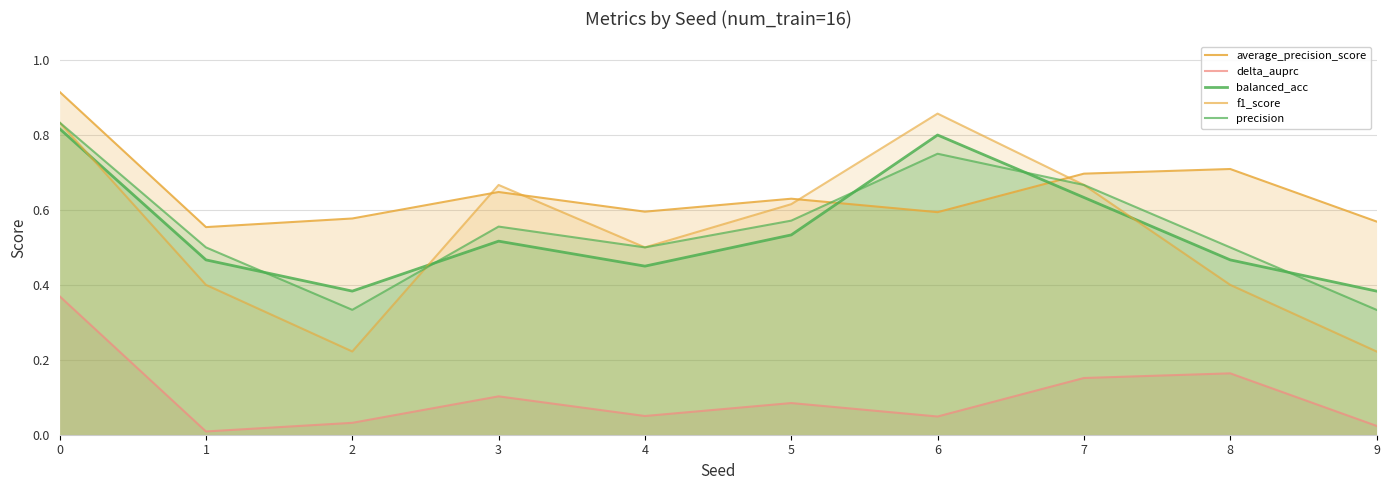

Reading left to right, what are all the values shown in this chart?

average_precision_score: 0=0.9	1=0.6	2=0.6	3=0.6	4=0.6	5=0.6	6=0.6	7=0.7	8=0.7	9=0.6
delta_auprc: 0=0.4	1=0.0	2=0.0	3=0.1	4=0.0	5=0.1	6=0.0	7=0.2	8=0.2	9=0.0
balanced_acc: 0=0.8	1=0.5	2=0.4	3=0.5	4=0.5	5=0.5	6=0.8	7=0.6	8=0.5	9=0.4
f1_score: 0=0.8	1=0.4	2=0.2	3=0.7	4=0.5	5=0.6	6=0.9	7=0.7	8=0.4	9=0.2
precision: 0=0.8	1=0.5	2=0.3	3=0.6	4=0.5	5=0.6	6=0.8	7=0.7	8=0.5	9=0.3